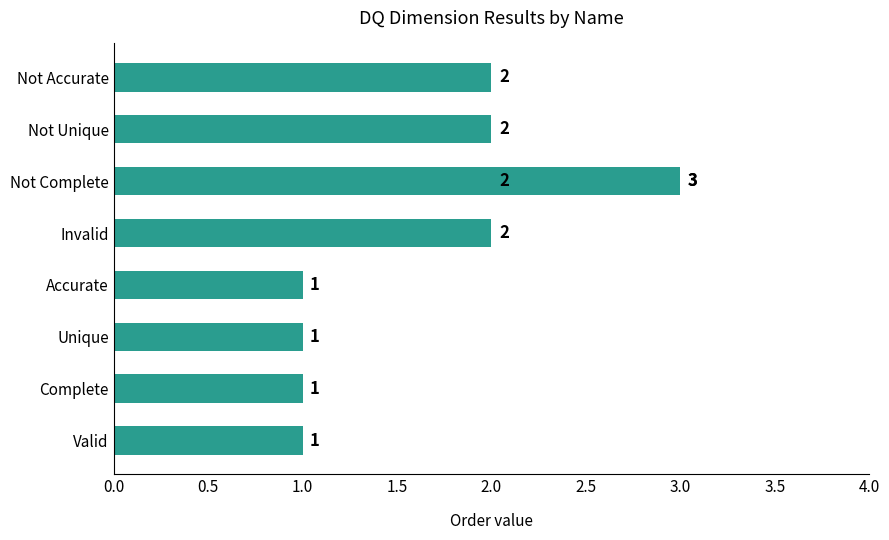

The value at Not Unique is 2. True or false?

True